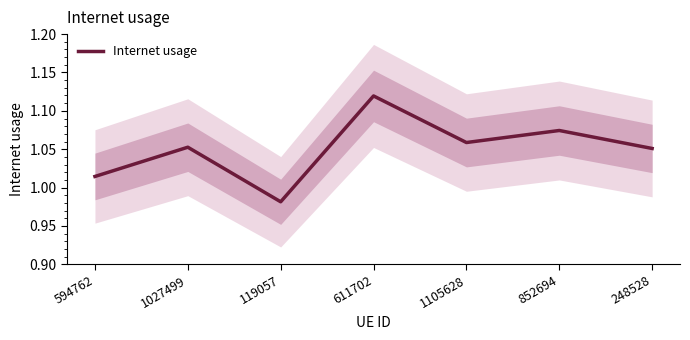

What is the label of the 2nd point from the left?

1027499